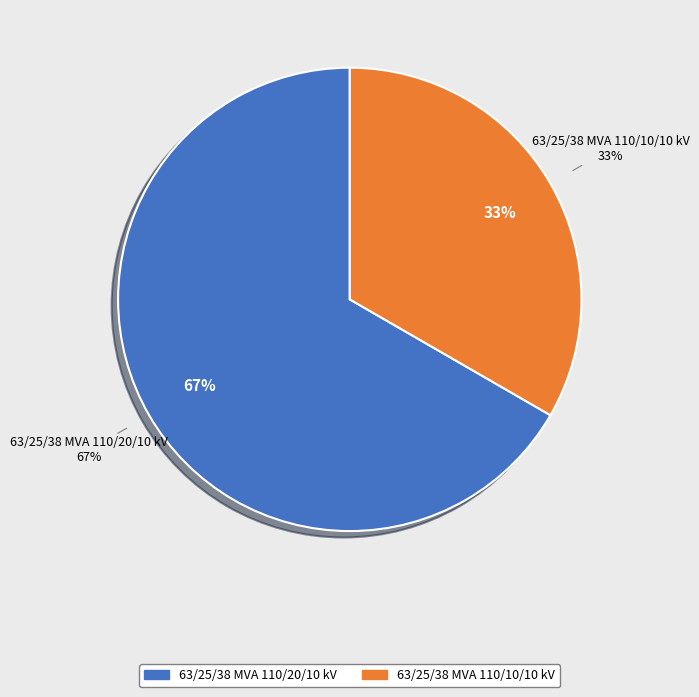

Is the sum of 63/25/38 MVA 110/10/10 kV and 63/25/38 MVA 110/20/10 kV greater than half?

Yes